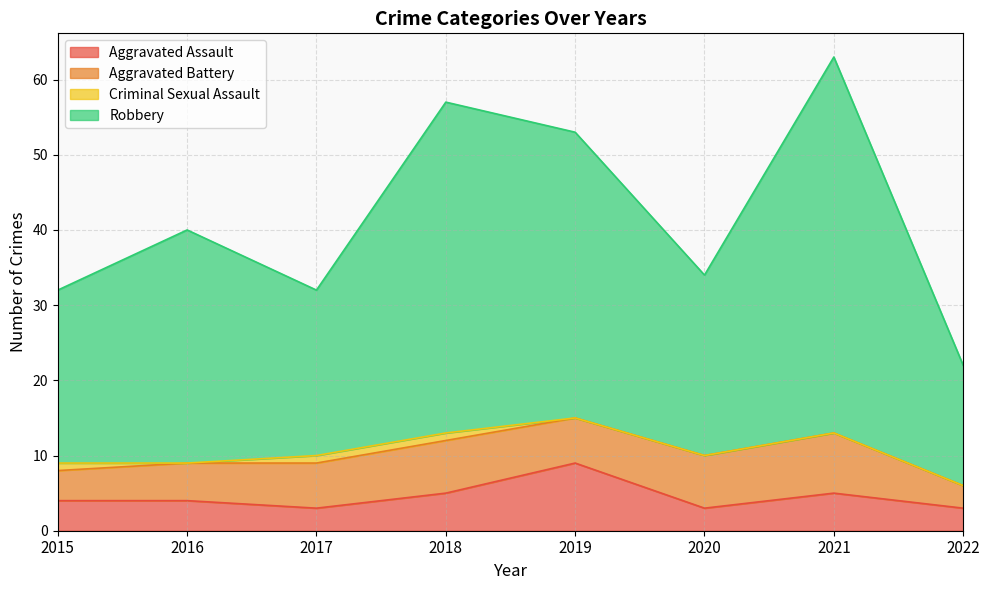

Where is the first local maximum for Robbery?

2016